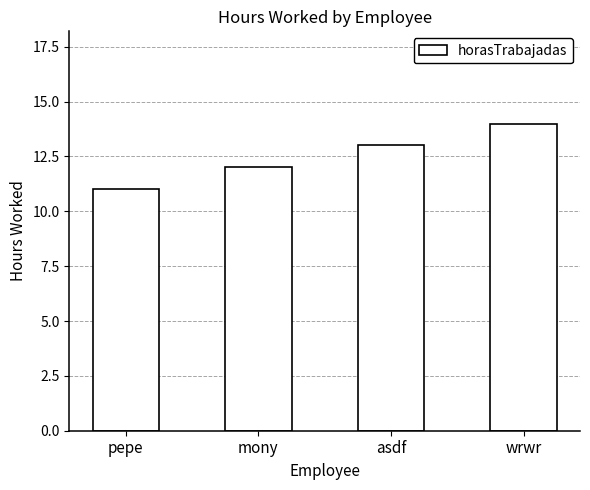

What is the change in value from mony to asdf?

+1